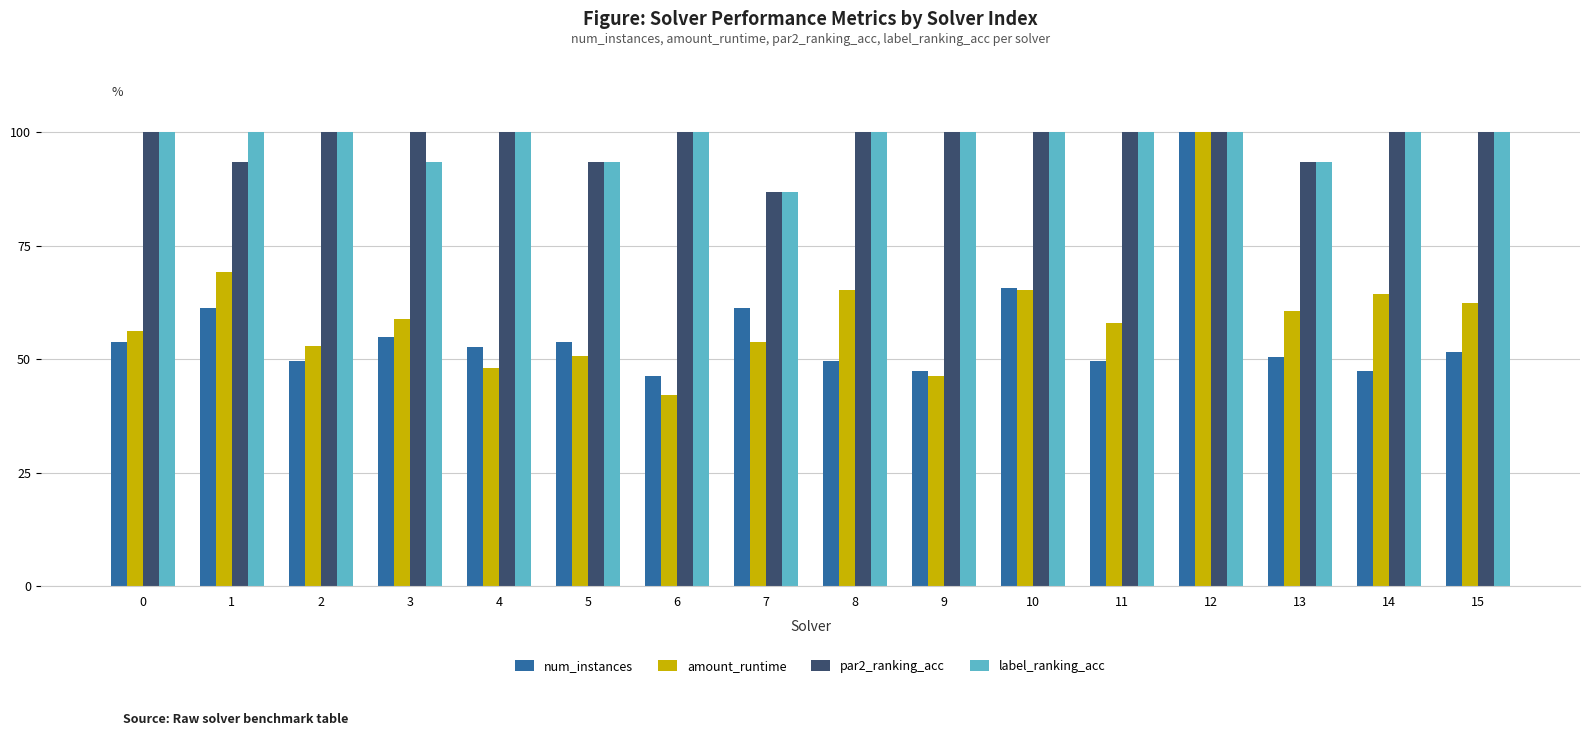

What is the lowest value of the par2_ranking_acc series?

86.7